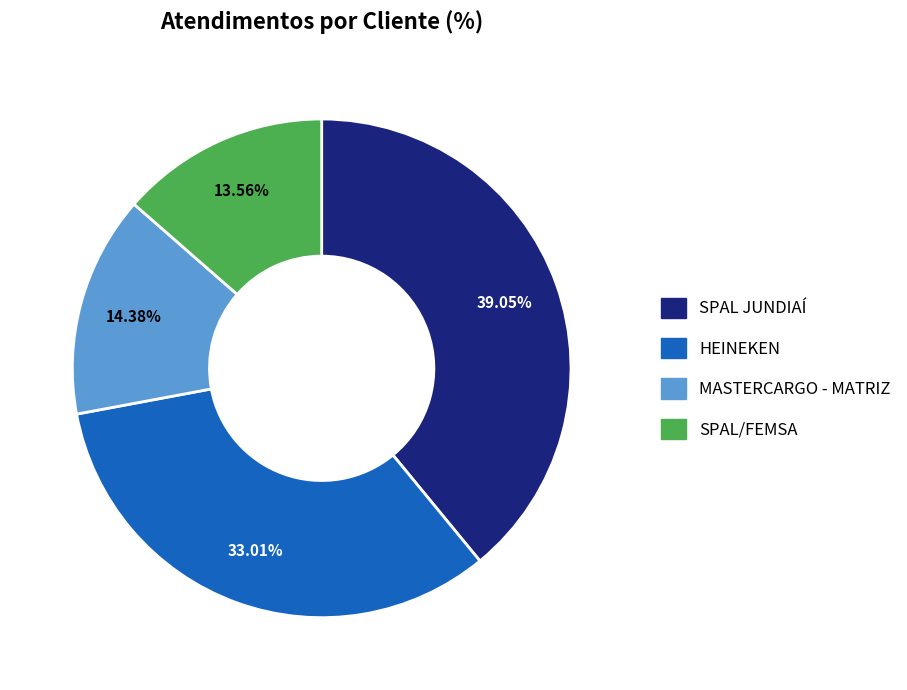

To the nearest percent, what is the difference between the largest and smallest slice percentages?

25%